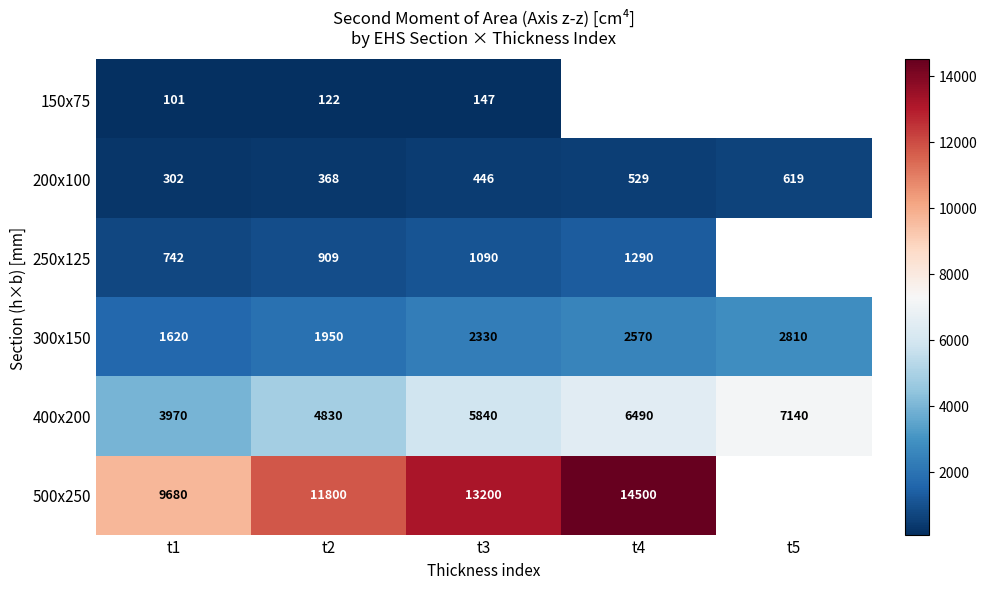

What is the total value across all series at t1?

16415